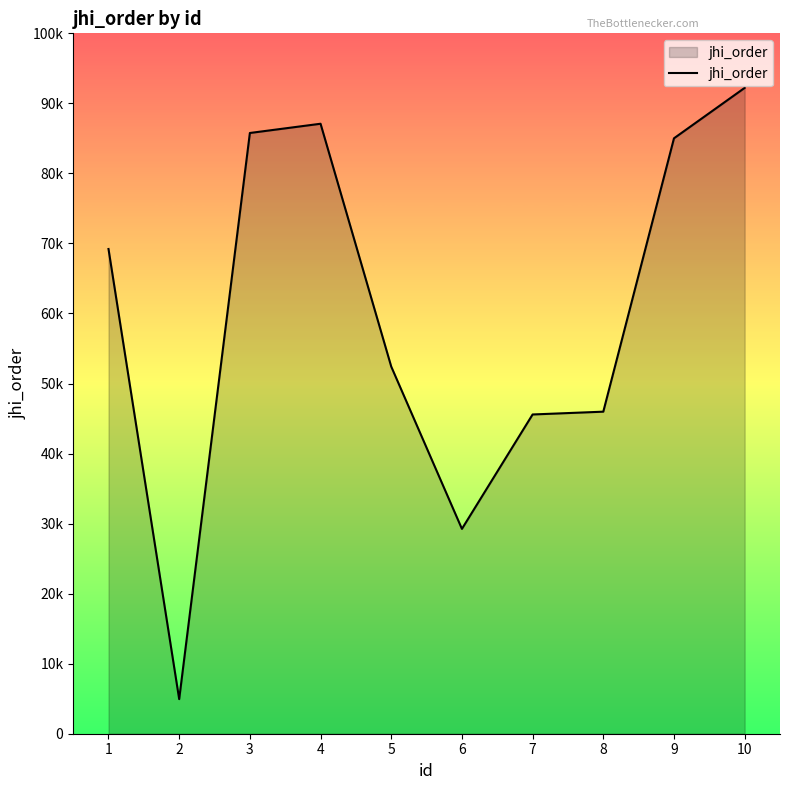

At which category does the chart reach its minimum across all series?

2